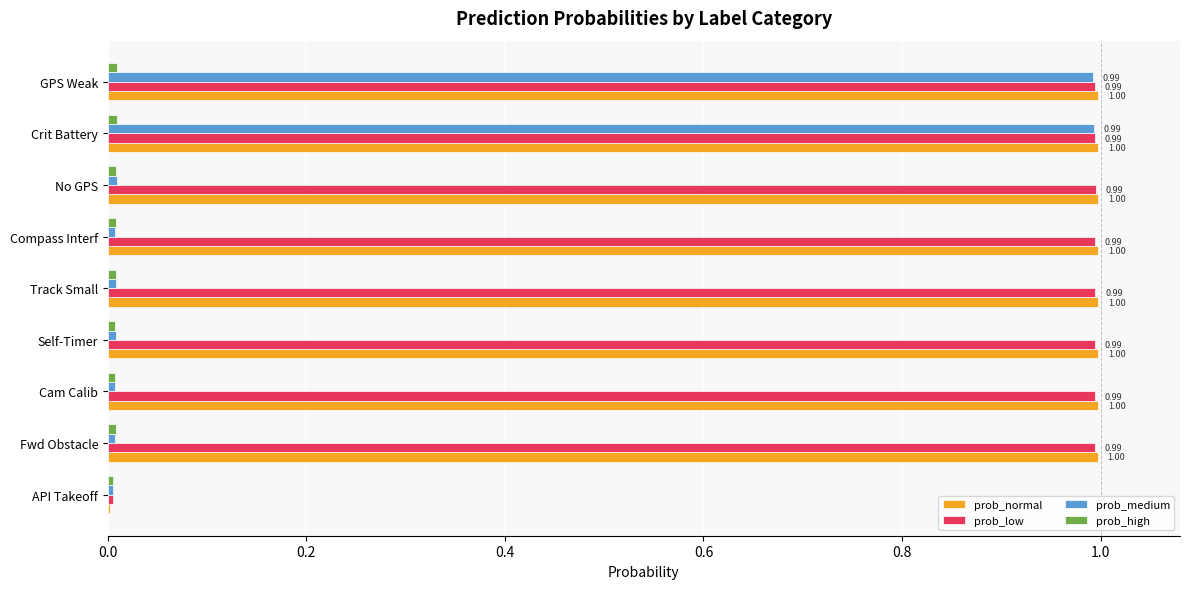

How many distinct data groups are displayed?

4